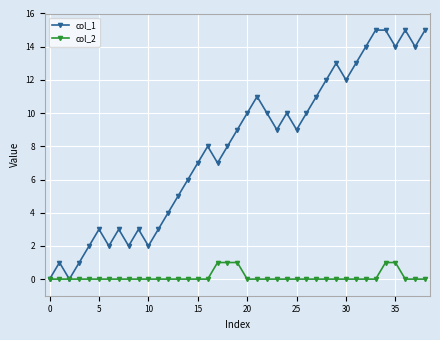

Rank the series by their maximum value, from lowest to highest.

col_2, col_1